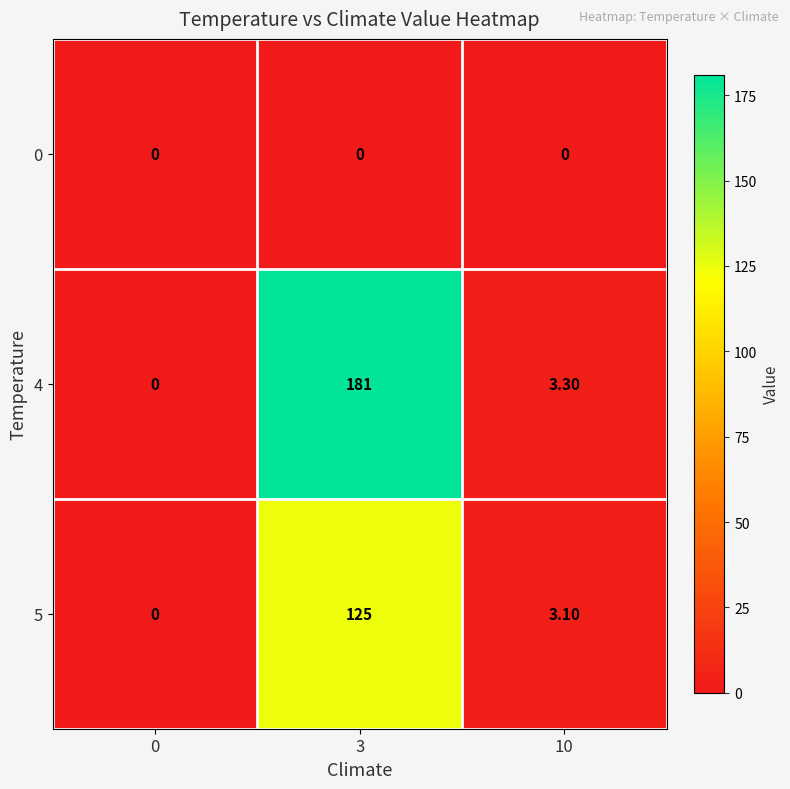

Which series has the largest total across all categories?

4